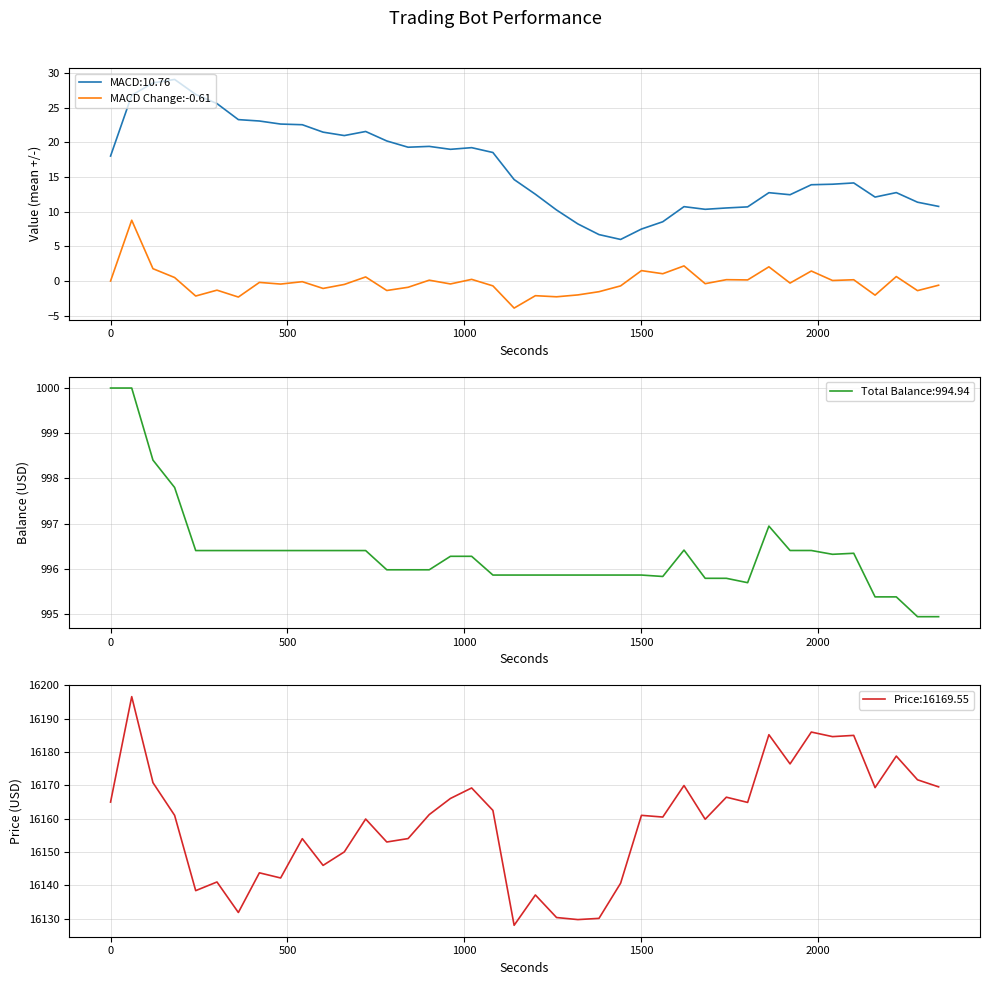

True or false: MACD Change:-0.61 and MACD:10.76 intersect in this chart.

False